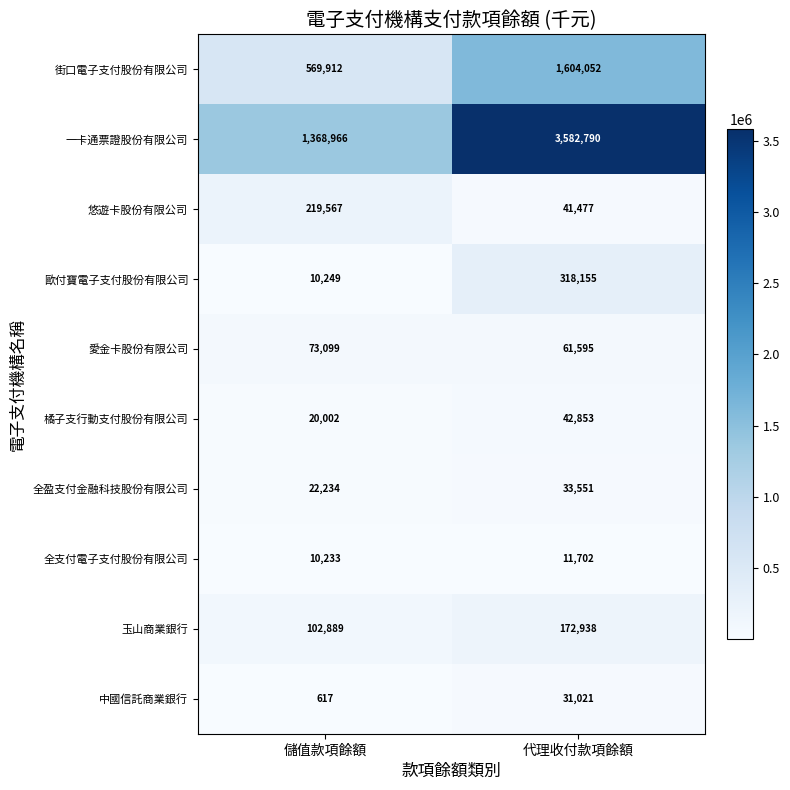

What is the spread (max minus min) of values at 代理收付款項餘額?

3571088